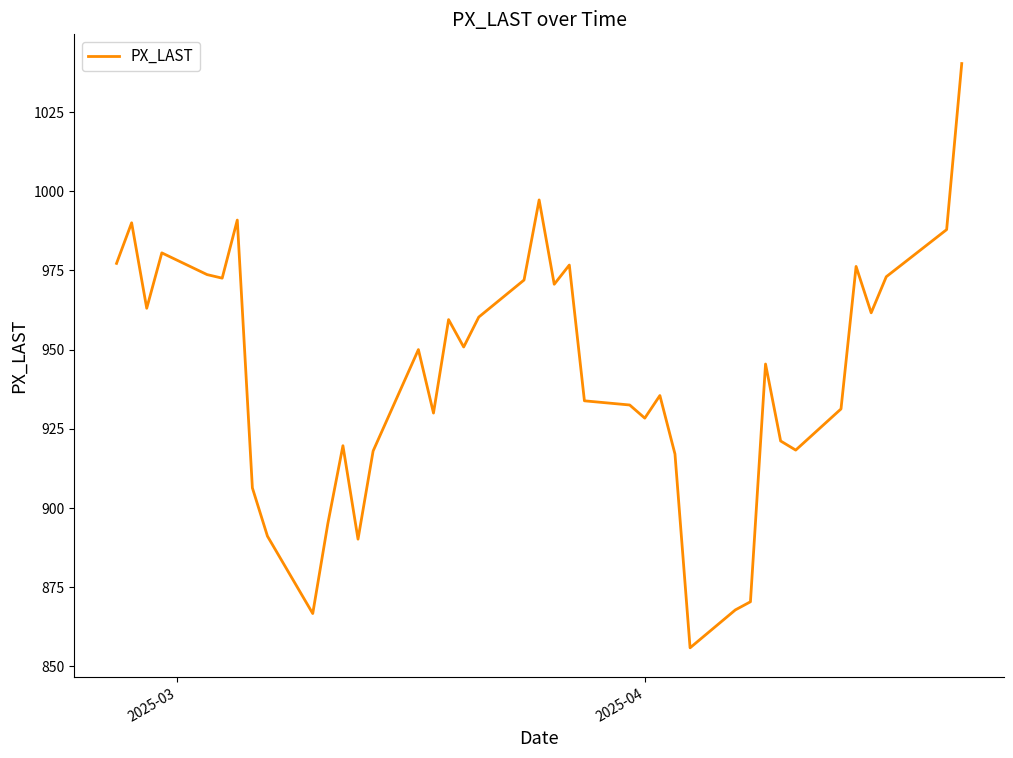

Does the chart display data point markers on the line(s)?

No